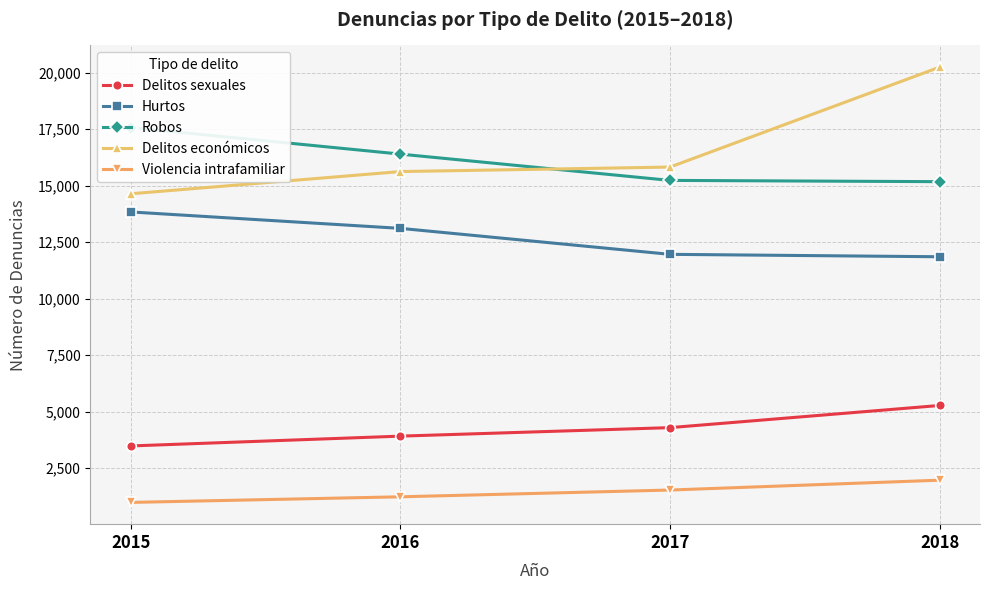

What is the average value of the Hurtos series?

12694